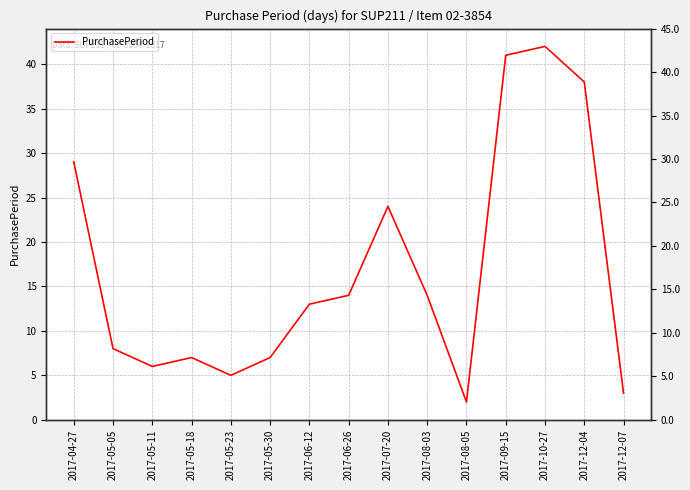

The chart shows a value of 7 at 2017-05-23. True or false?

False